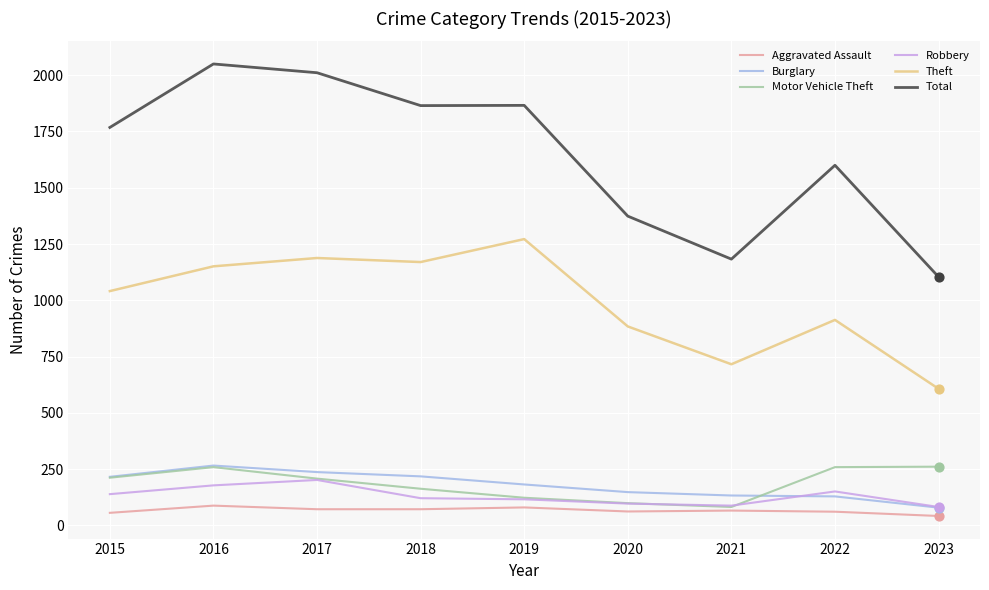

Which series has the widest spread of values?

Total